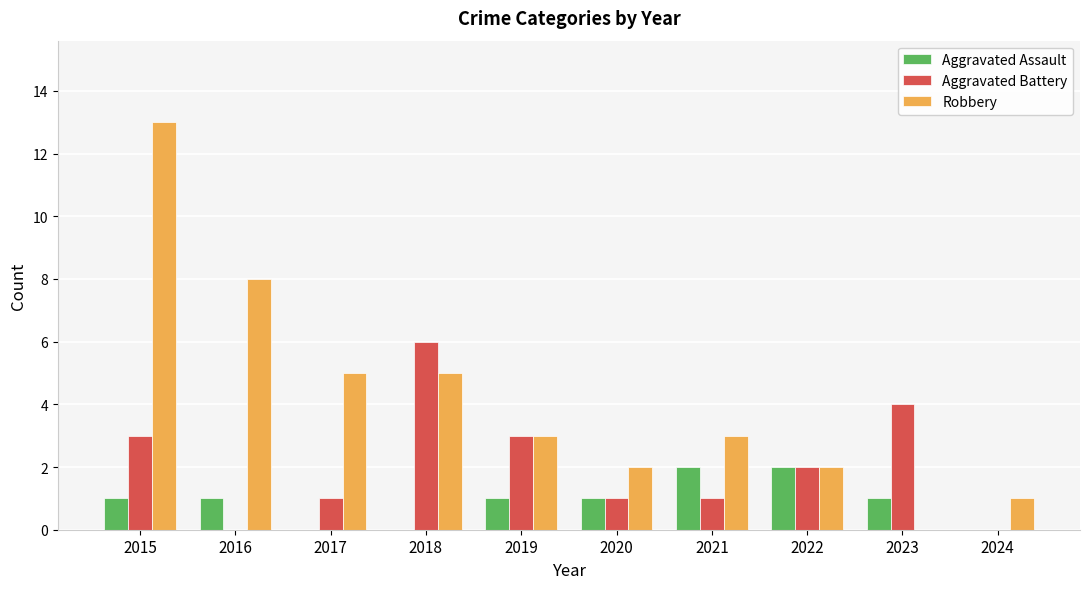

Reading right to left, list all the values displayed in this chart.

Aggravated Assault: 2024=0	2023=1	2022=2	2021=2	2020=1	2019=1	2018=0	2017=0	2016=1	2015=1
Aggravated Battery: 2024=0	2023=4	2022=2	2021=1	2020=1	2019=3	2018=6	2017=1	2016=0	2015=3
Robbery: 2024=1	2023=0	2022=2	2021=3	2020=2	2019=3	2018=5	2017=5	2016=8	2015=13